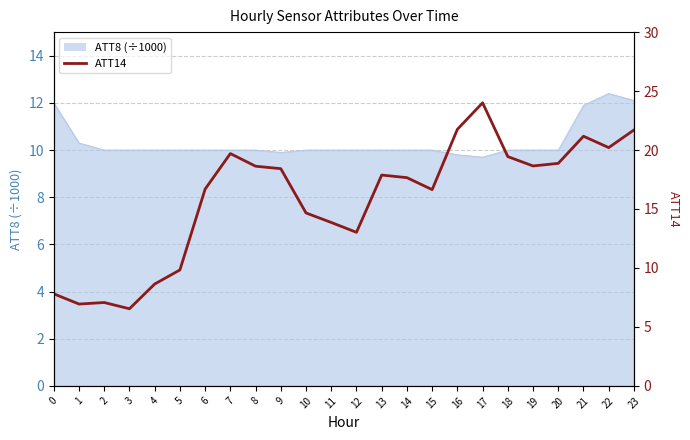

Where is the first local maximum?

2